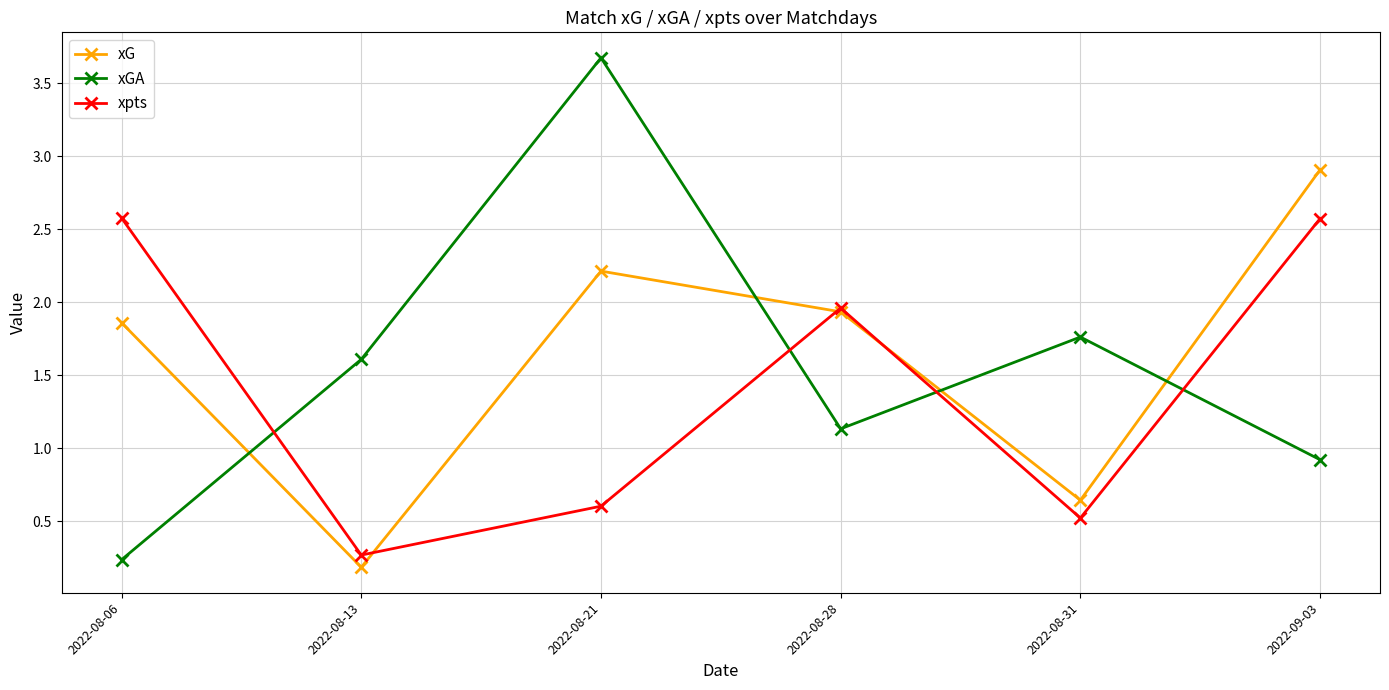

What is the difference between the maximum and minimum values in the xpts series?

2.3